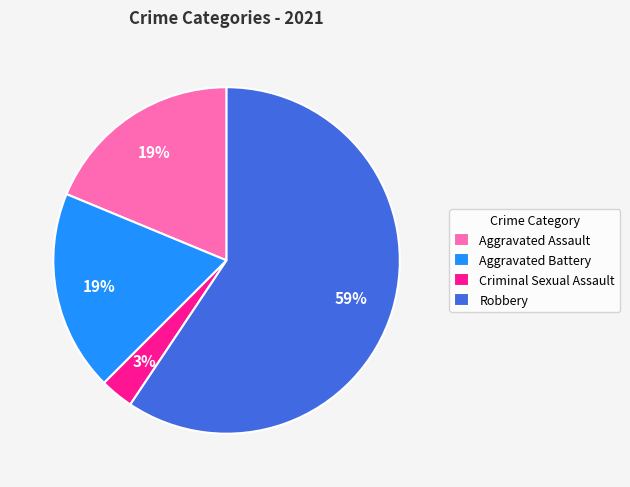

To the nearest percent, what portion does Robbery represent?

59%